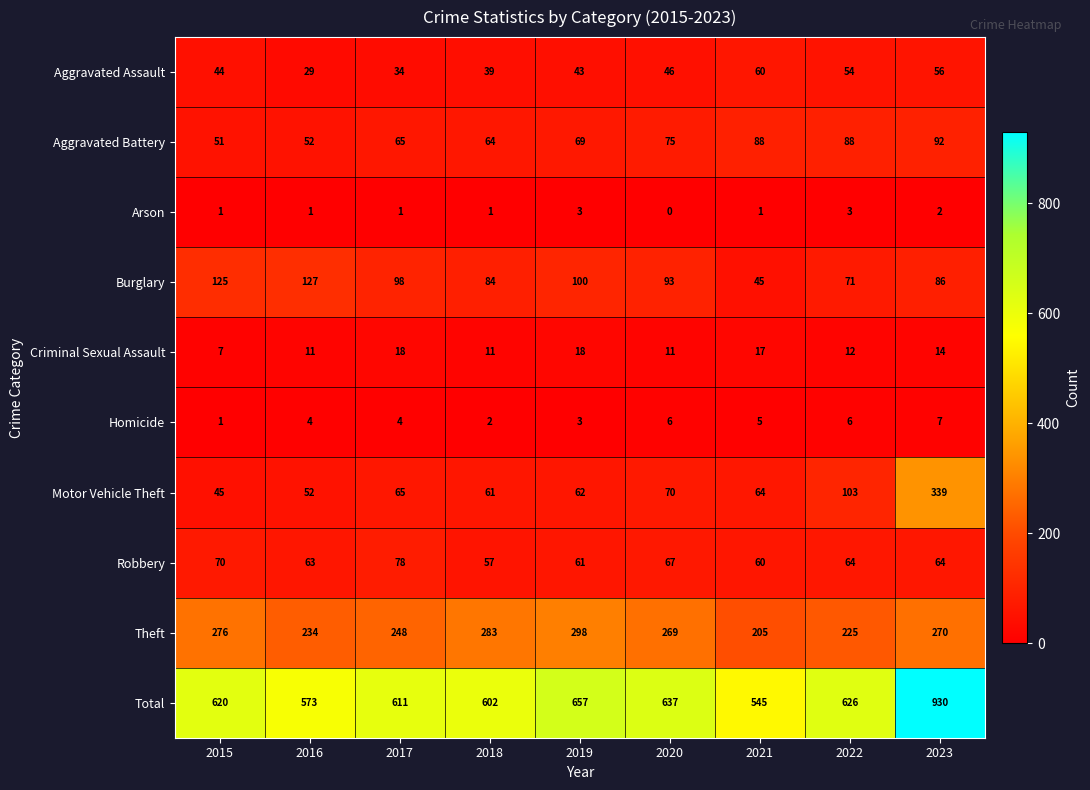

What value does the Total series have at 2021, to the nearest 5?

545